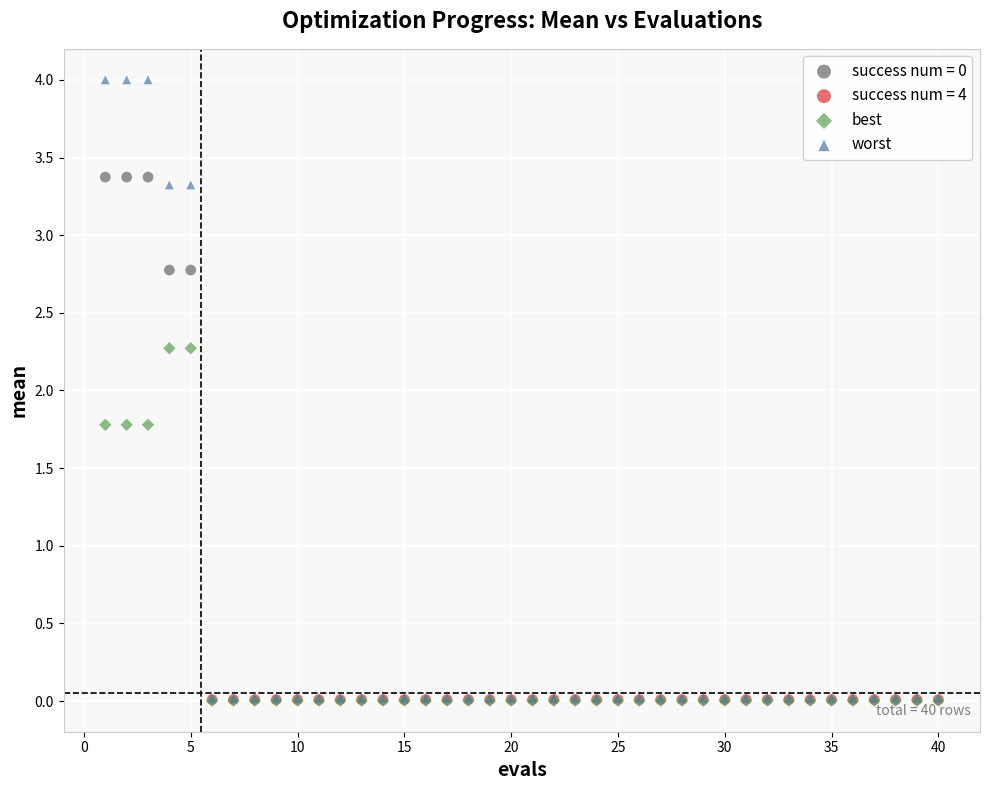

Which series reaches the maximum Y coordinate?

worst